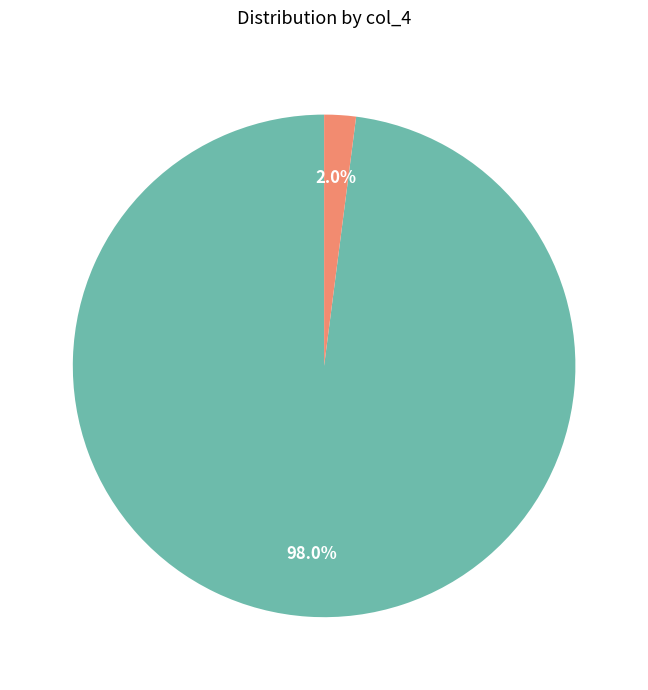

Is there any slice that represents more than half of the pie?

Yes